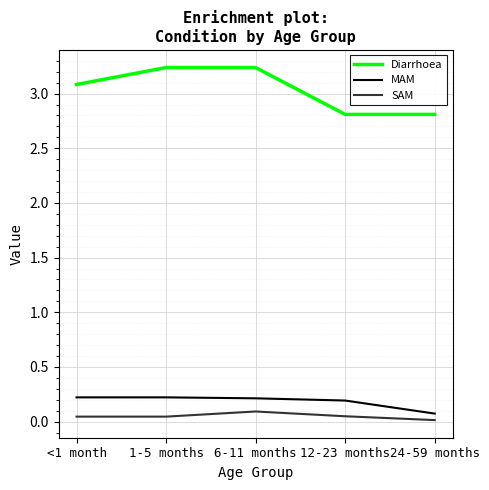

Where is MAM nearest to the value 0?

24-59 months